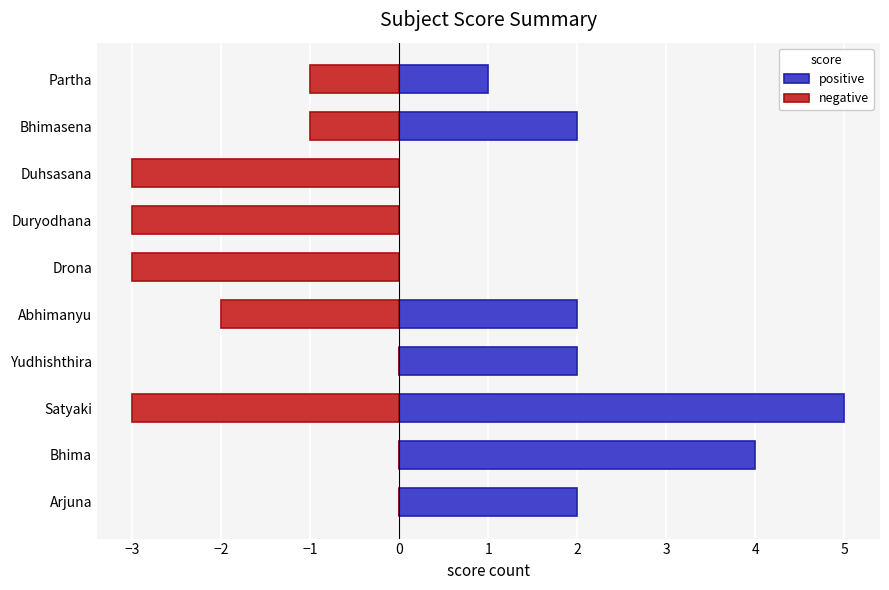

Reading left to right, list all the values displayed in this chart.

positive: 2	4	5	2	2	0	0	0	2	1
negative: 0	0	-3	0	-2	-3	-3	-3	-1	-1